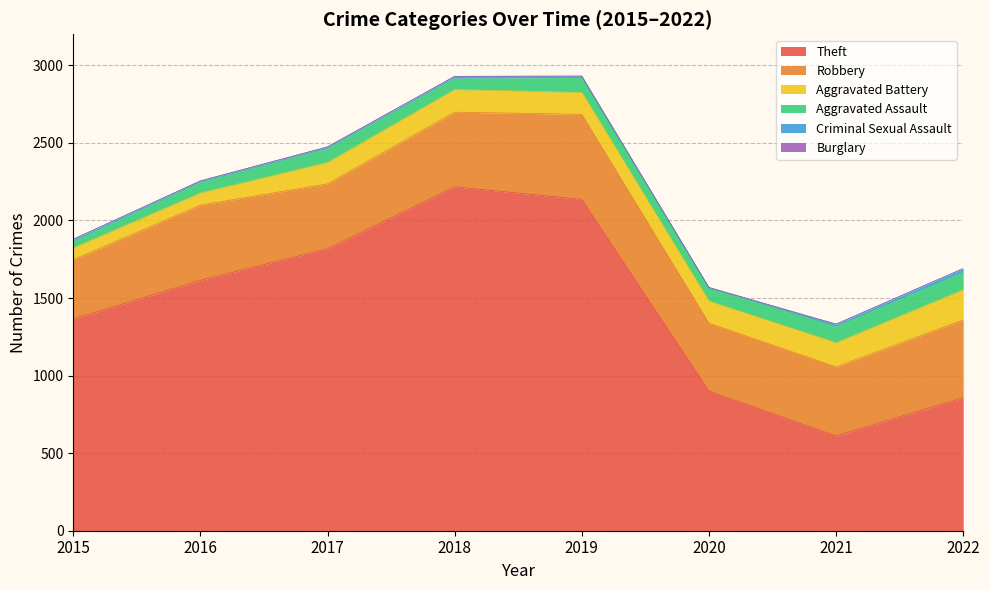

What is the value of the Criminal Sexual Assault point at the 5th from the left?

8